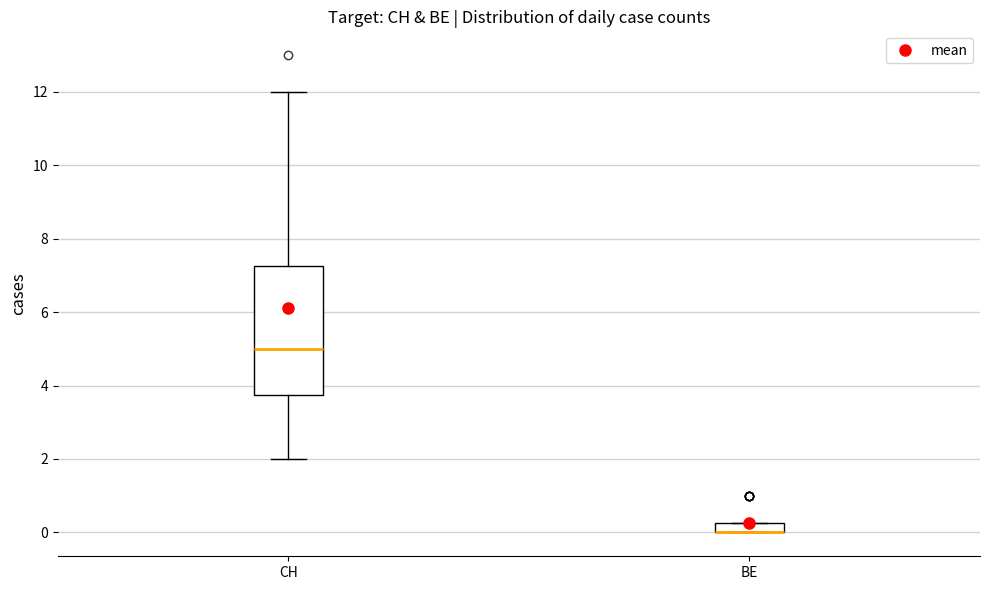

Which box is the tallest, from its lower edge to its upper edge?

CH